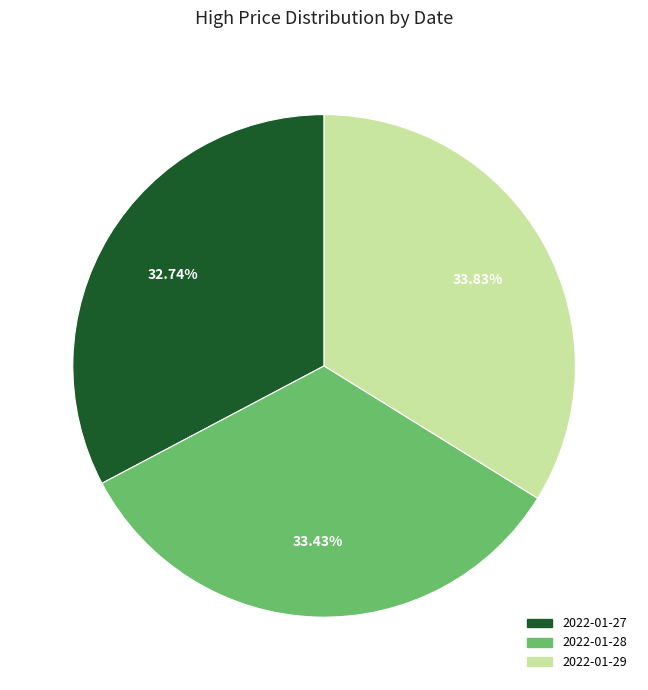

Is the sum of 2022-01-28 and 2022-01-27 greater than half?

Yes